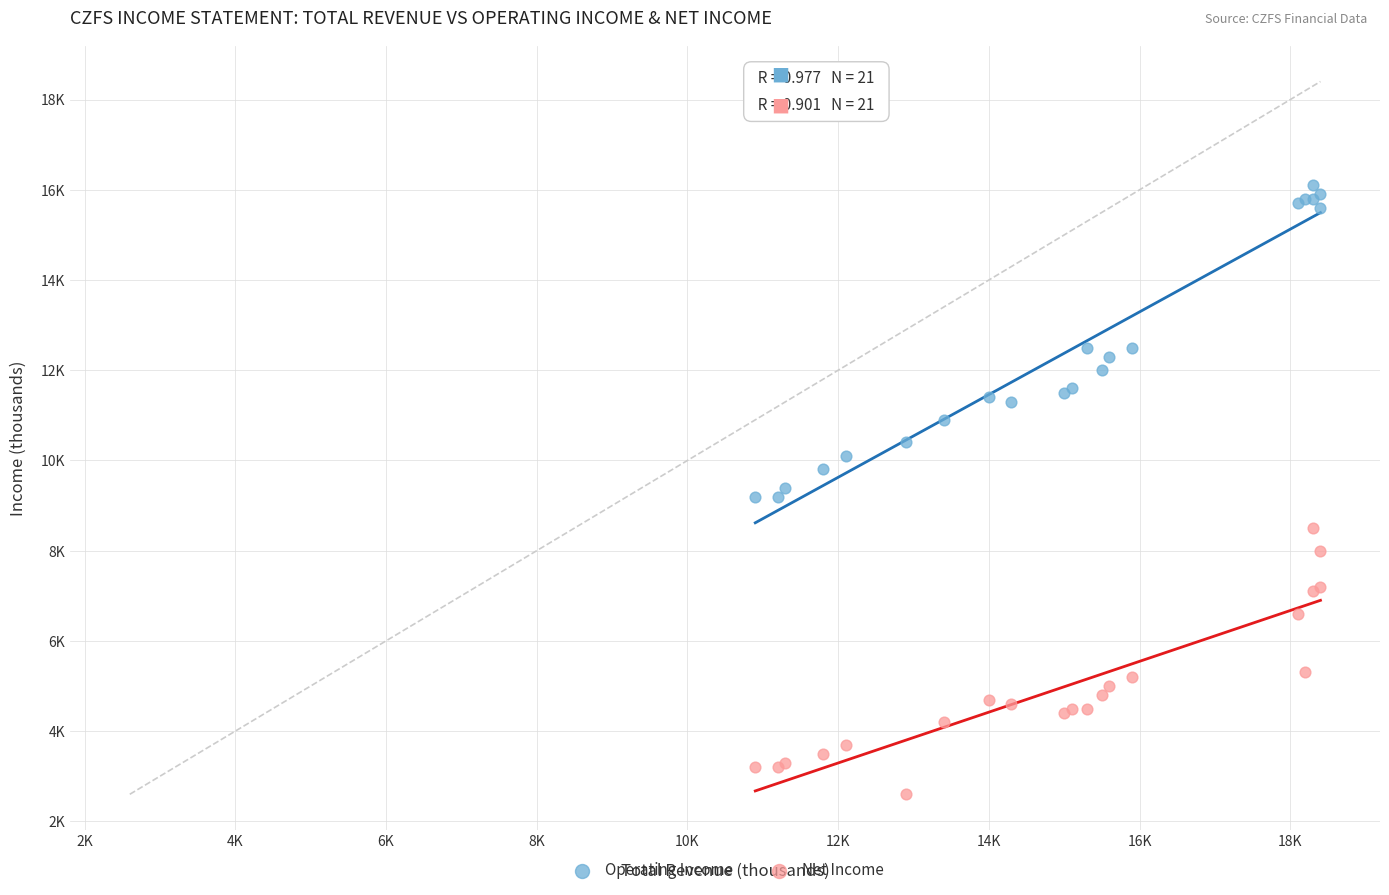

Which series has the largest Y range (max minus min)?

Operating Income